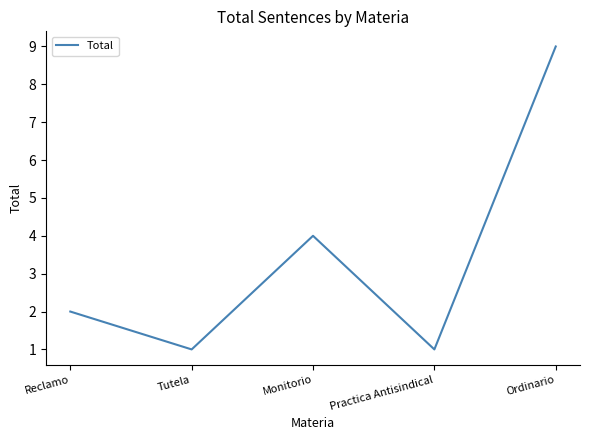

Which has a higher value, Practica Antisindical or Reclamo?

Reclamo